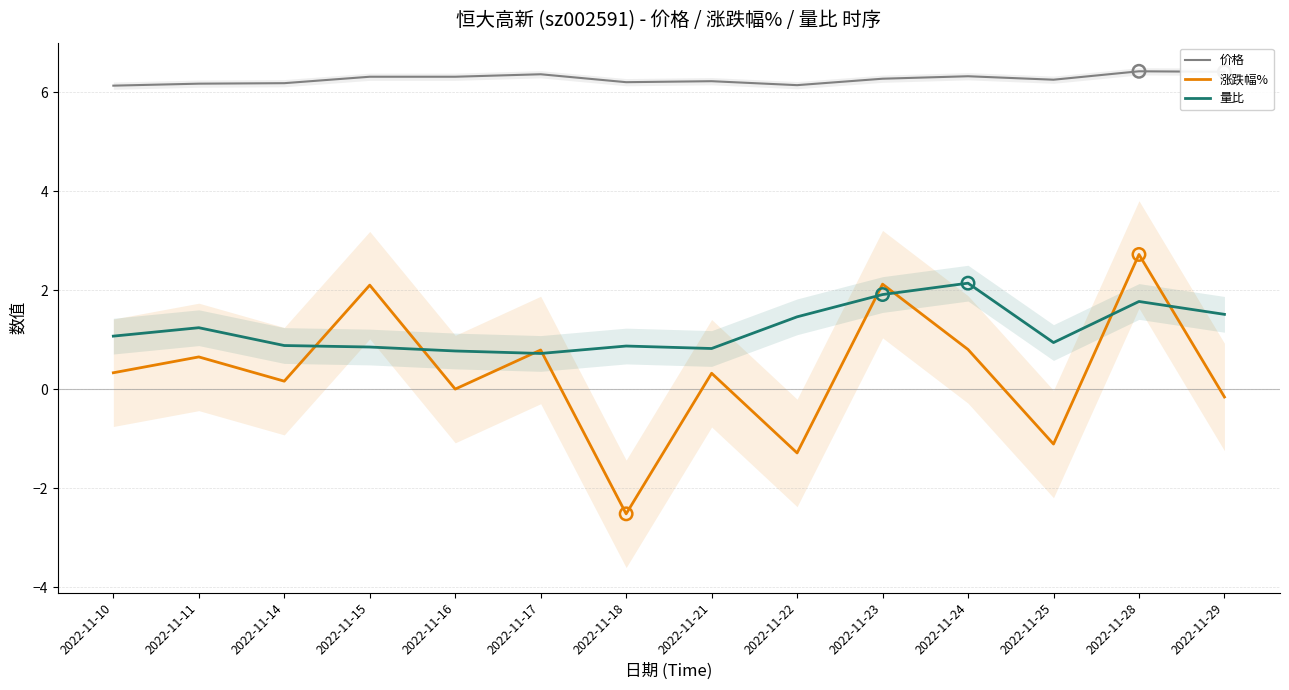

Which series has the largest total across all categories?

价格